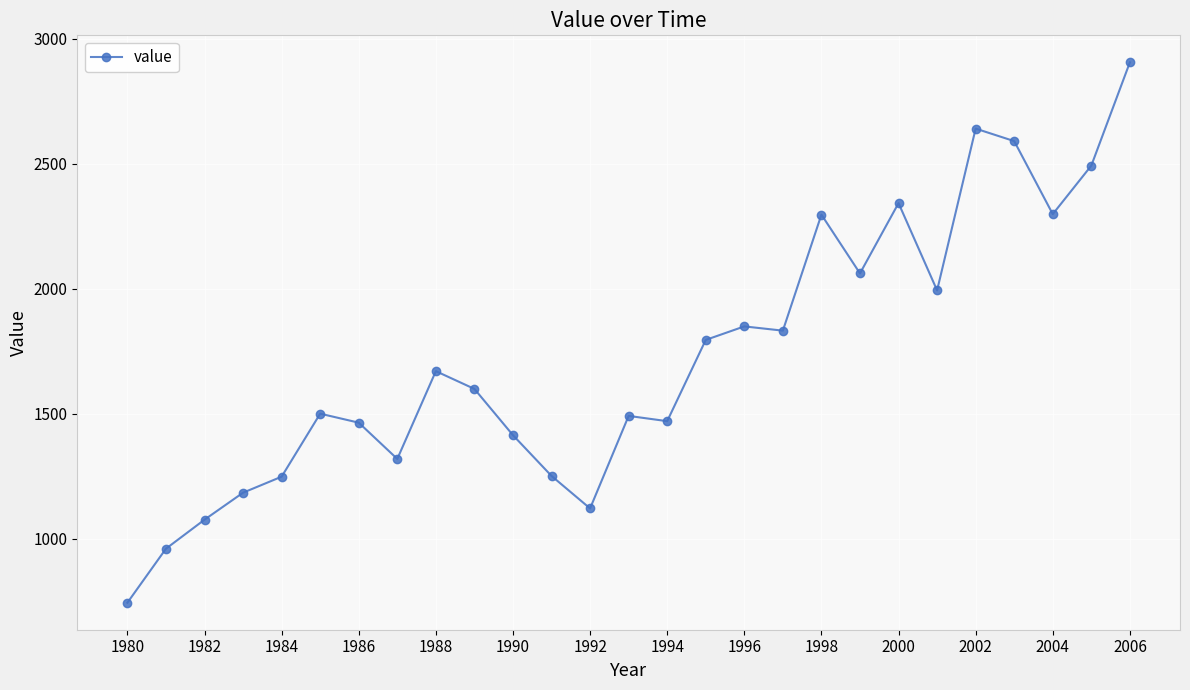

True or false: there are more than 2 points higher than both neighbors.

True